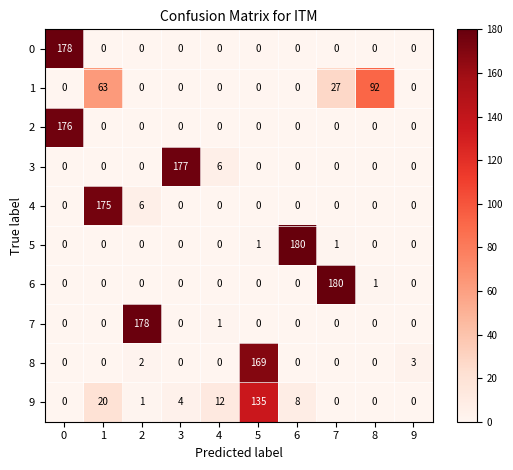

The 7 series shows -100 at 3. True or false?

False